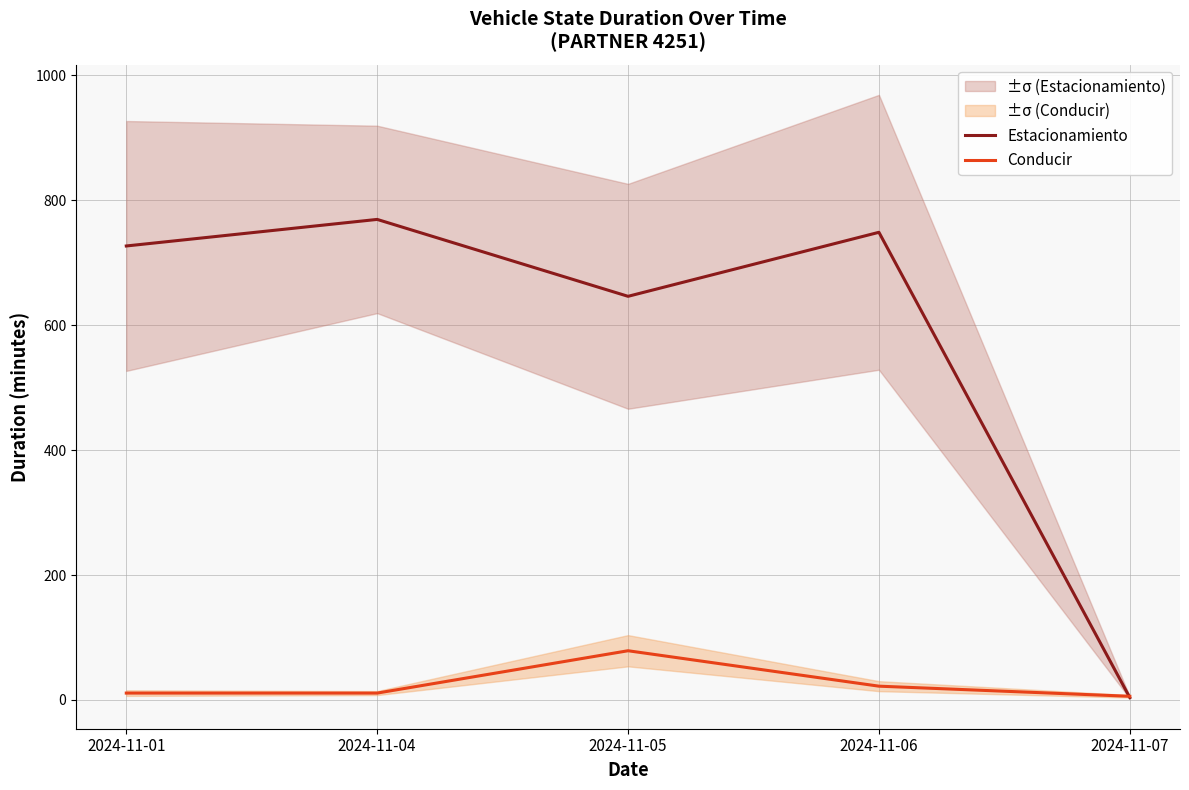

Does the chart display data point markers on the line(s)?

No